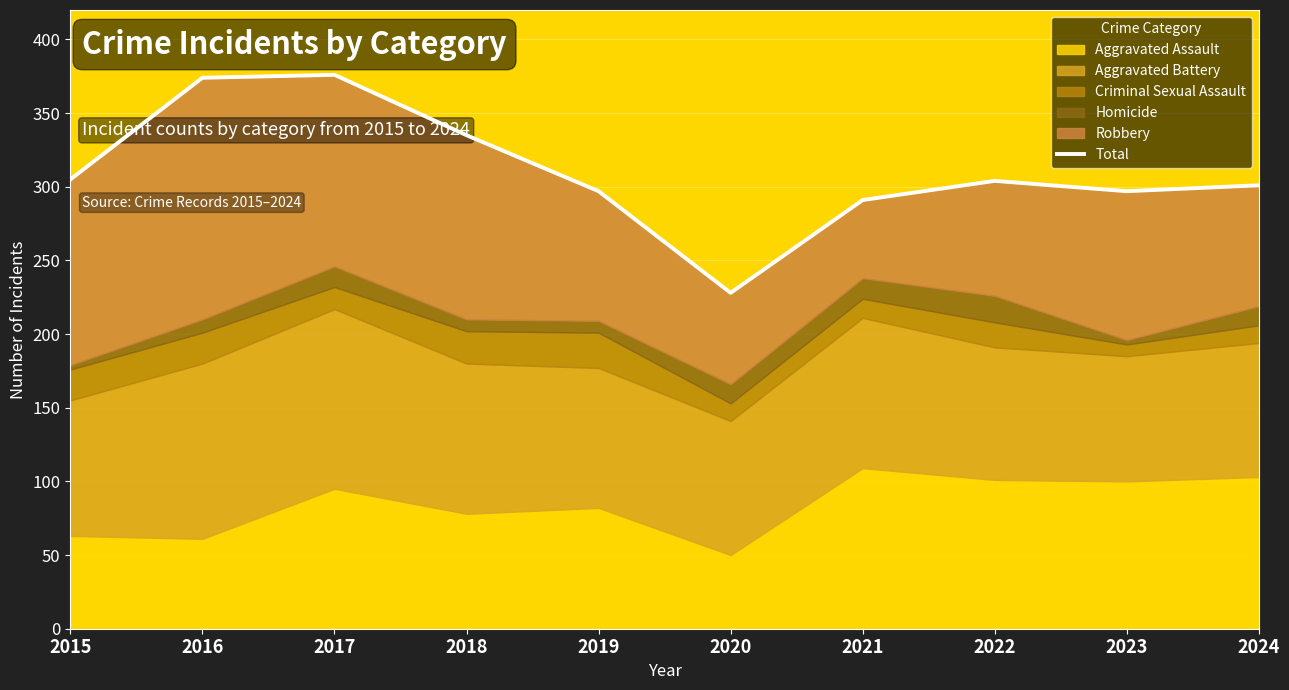

Rank the categories by value from lowest to highest.

2020, 2021, 2019, 2023, 2024, 2022, 2015, 2018, 2016, 2017